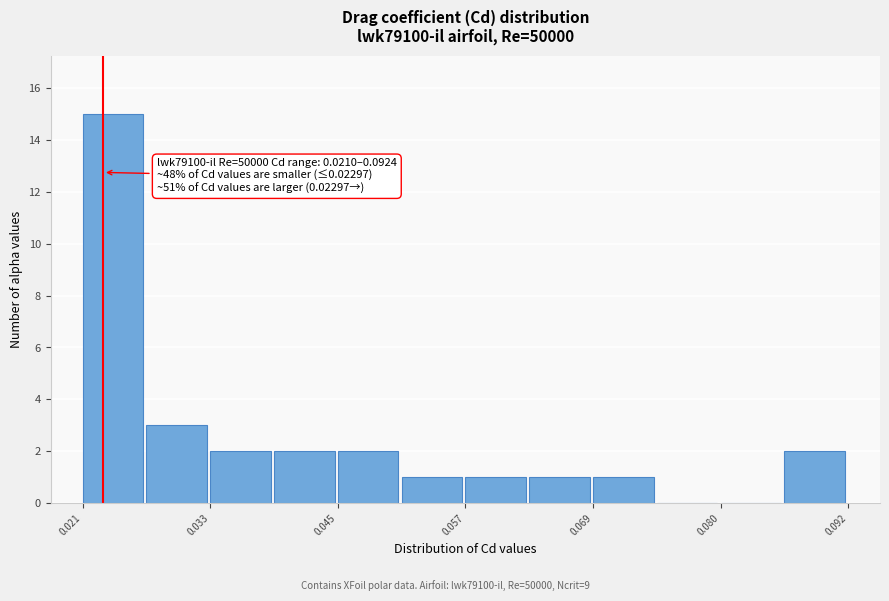

Around what value on the x-axis is the tallest bar? Give the approximate position of its centre, as read against the axis.

0.024